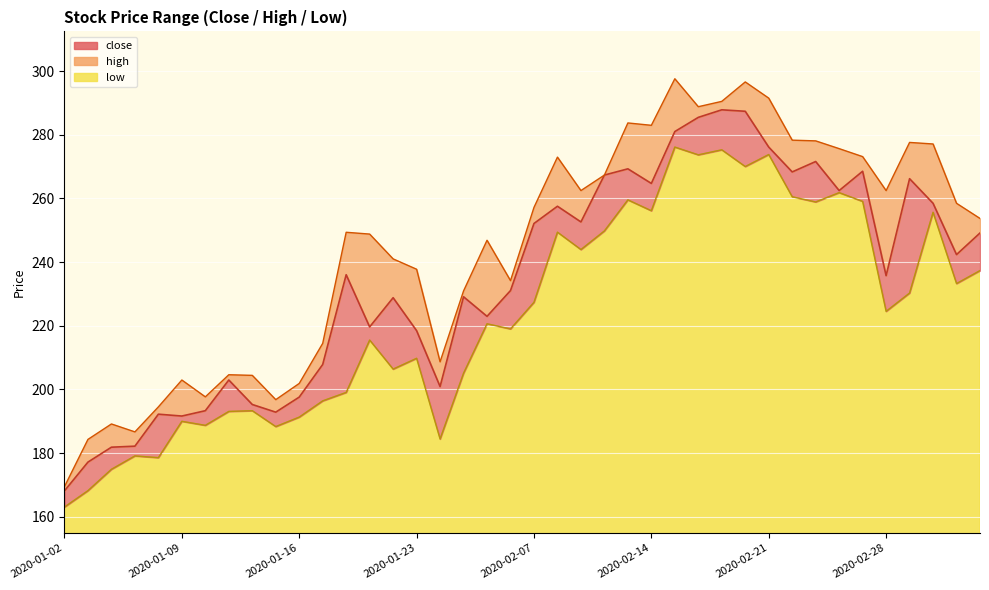

List the series in order of their peak value, highest first.

high, close, low